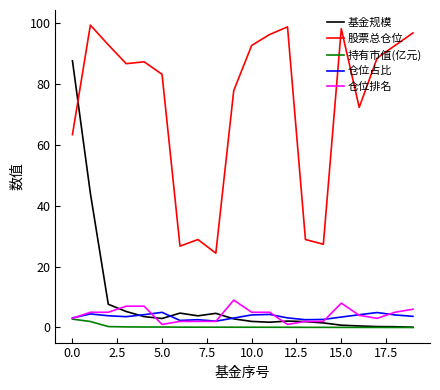

Which series has the largest range (max minus min)?

基金规模